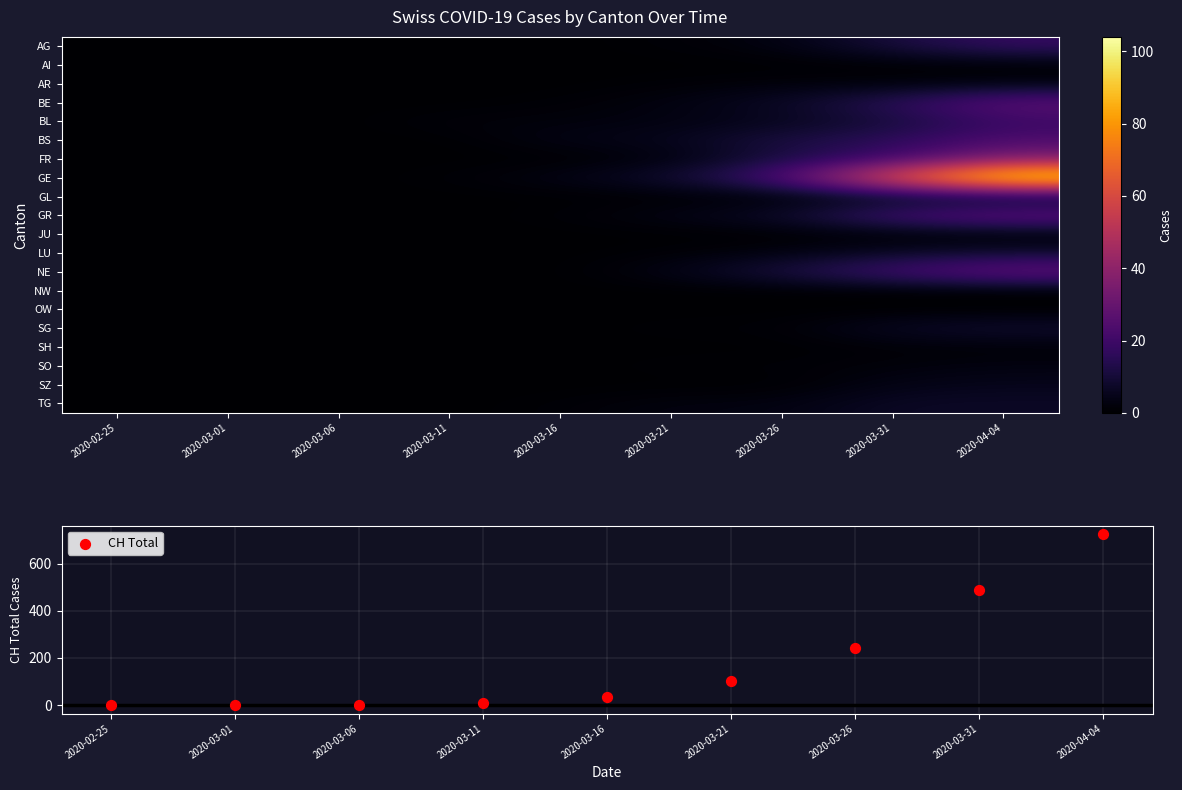

Which category has the highest value in the BE series?

2020-04-04